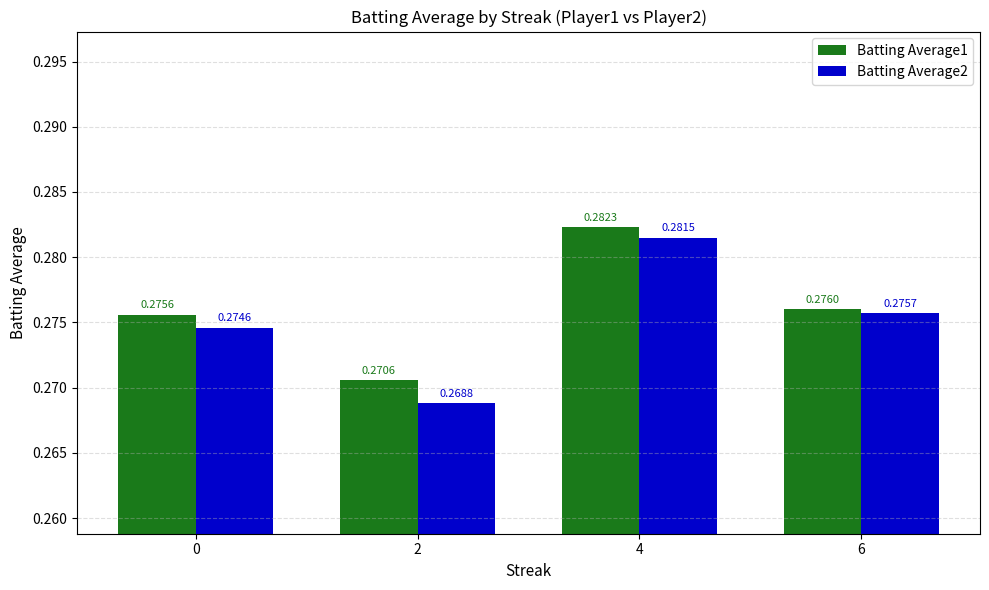

Which series changed the most between 4 and 6?

Batting Average1